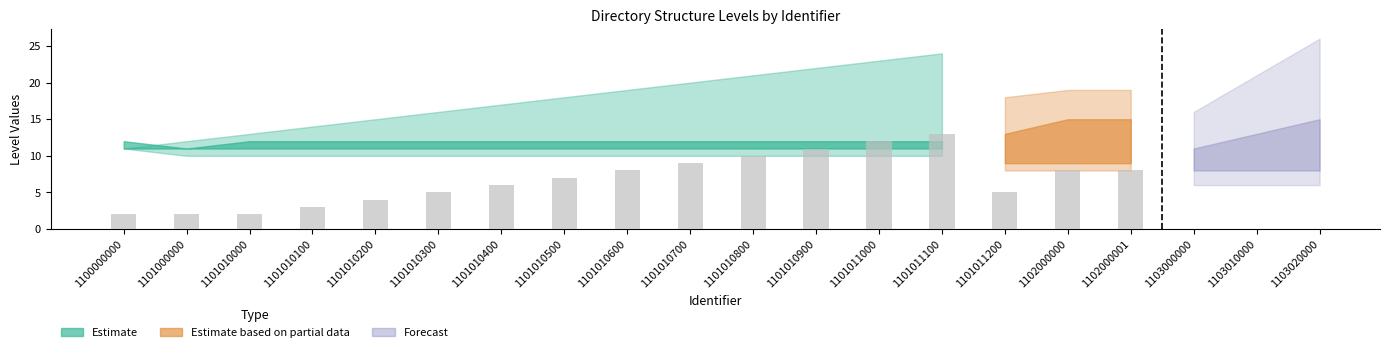

How many groups of bars are there?

20